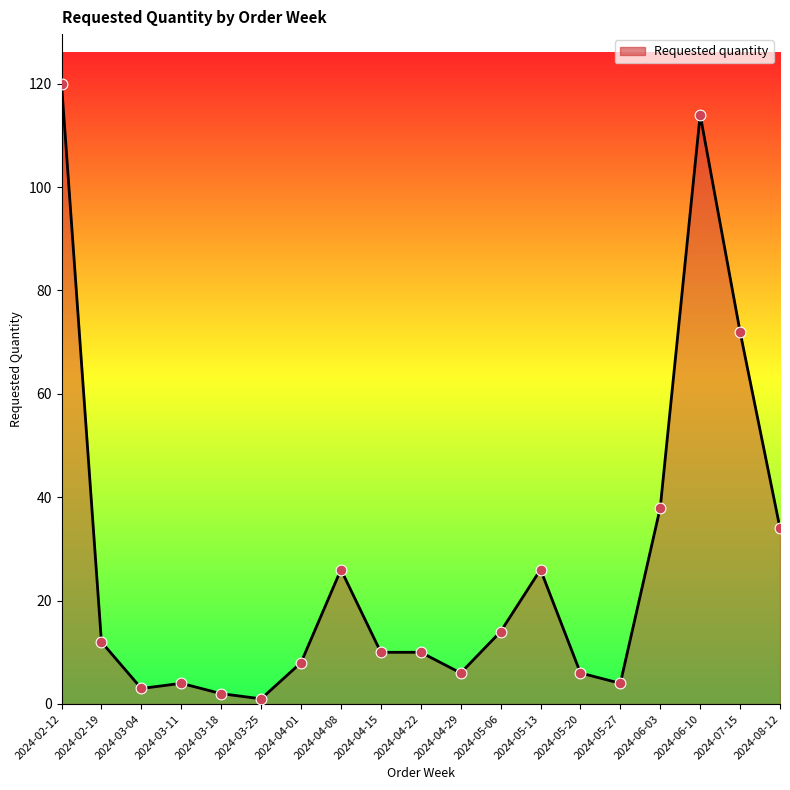

What is the change in value from 2024-04-15 to 2024-05-20?

-4